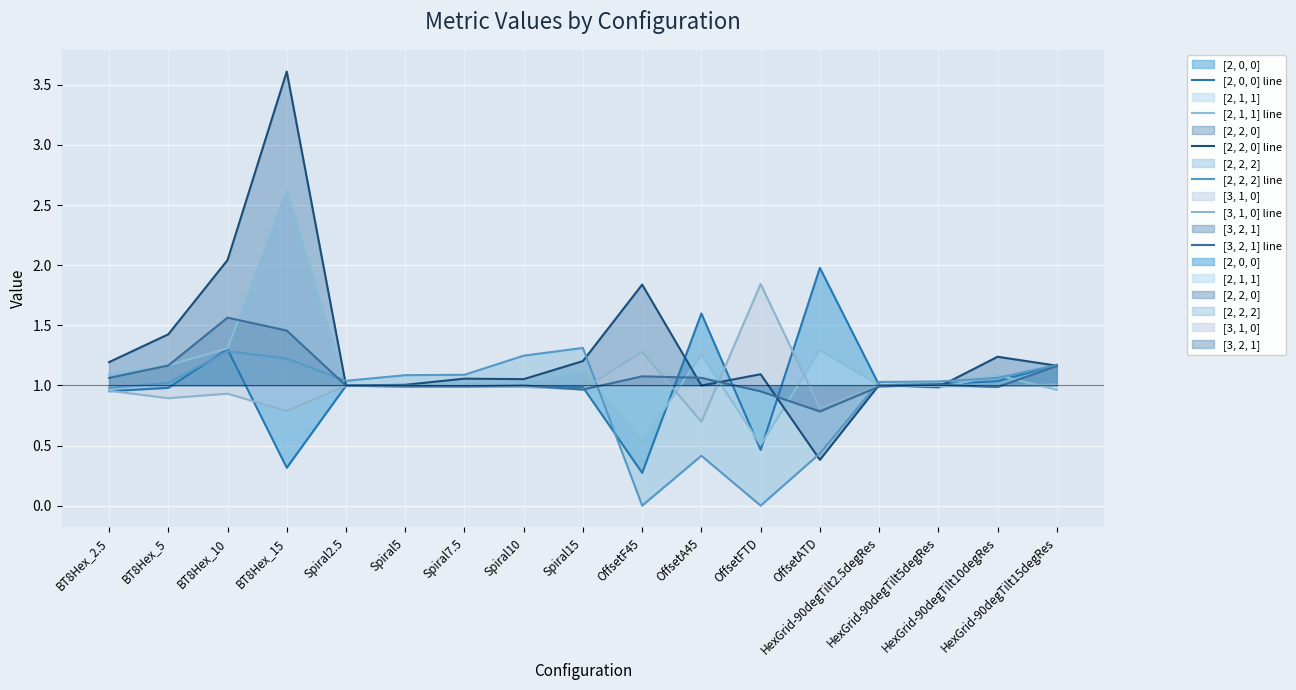

What is the label of the 7th point from the right?

OffsetA45